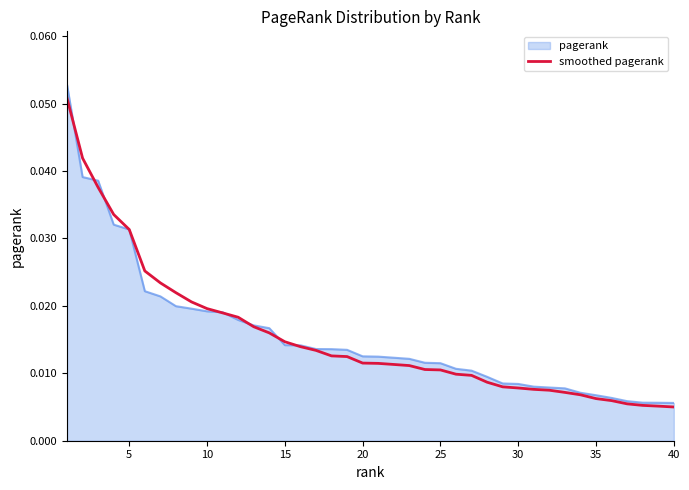

Which series has the largest range (max minus min)?

pagerank